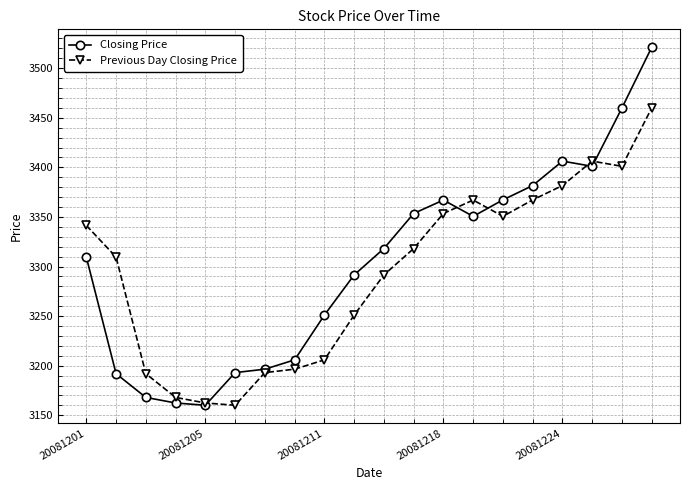

What is the value of the Previous Day Closing Price point at the 10th from the left?

3251.0